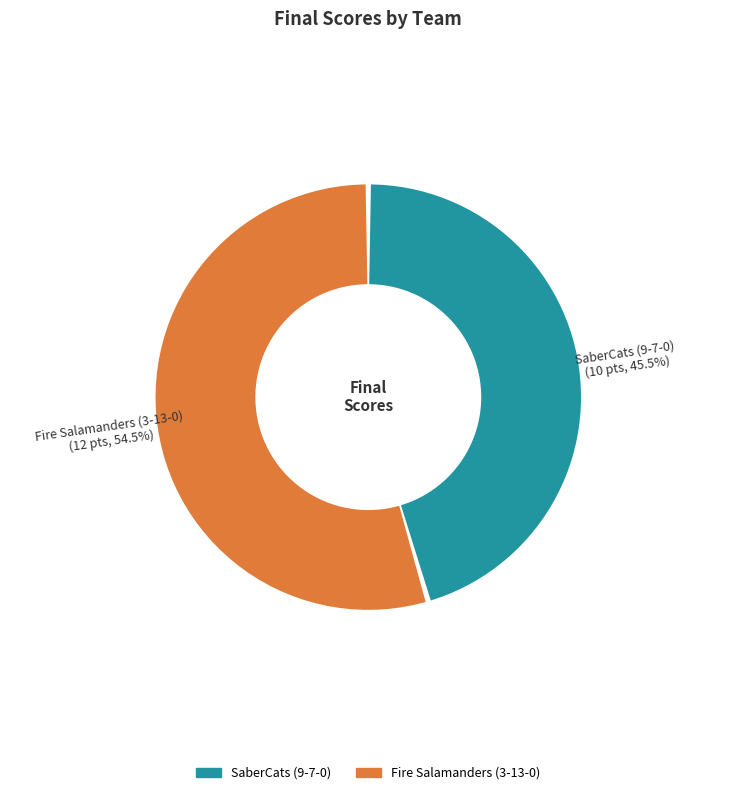

What percentage is the Fire Salamanders (3-13-0) slice, to the nearest percent?

55%